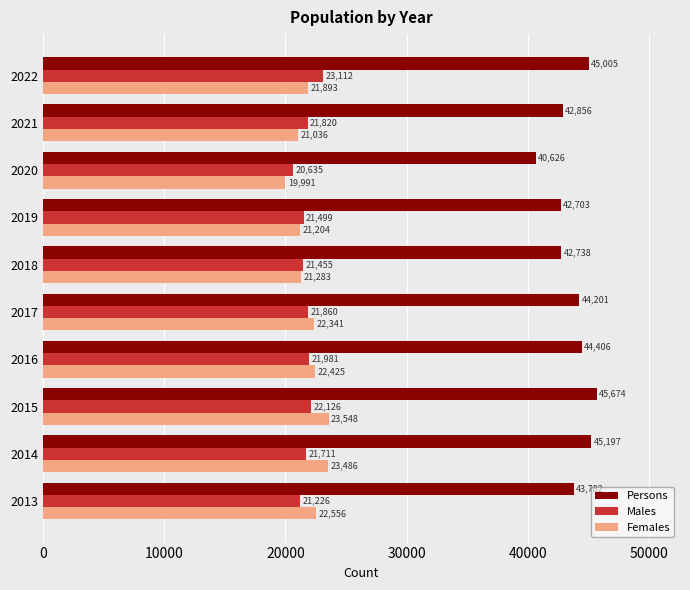

True or false: Females has a value of 14278 at 2022.

False